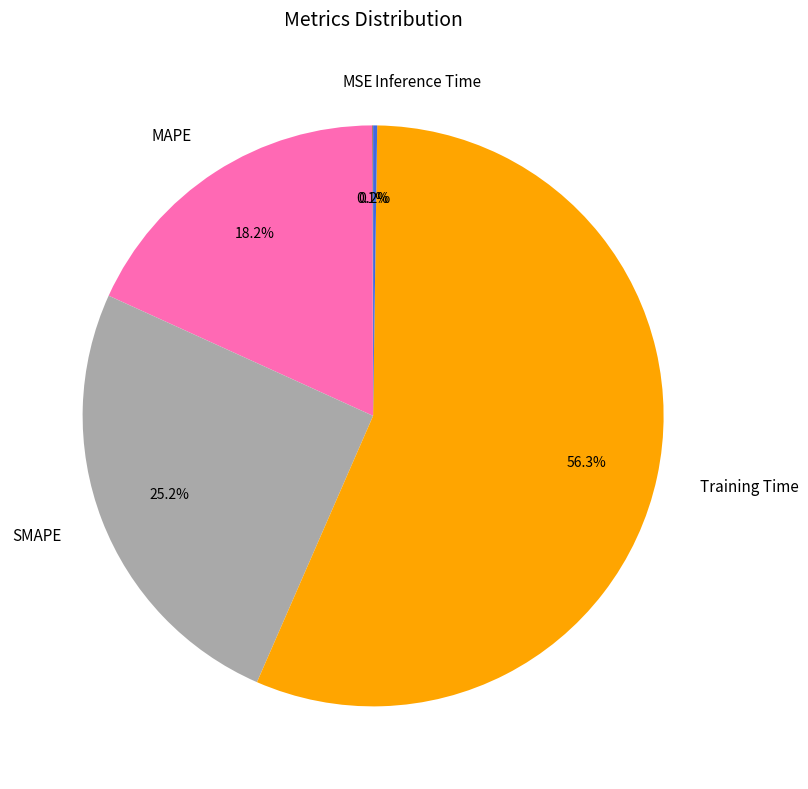

The MAPE slice represents 25% of the pie. True or false?

False